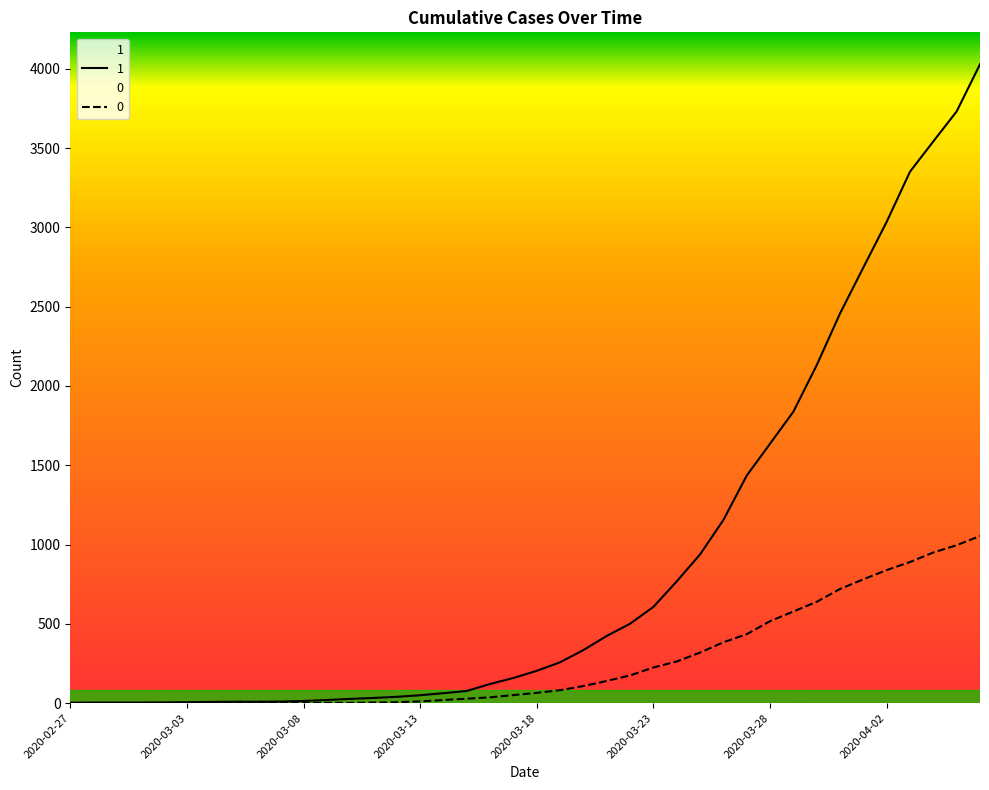

What is the maximum value shown in the chart?

4028